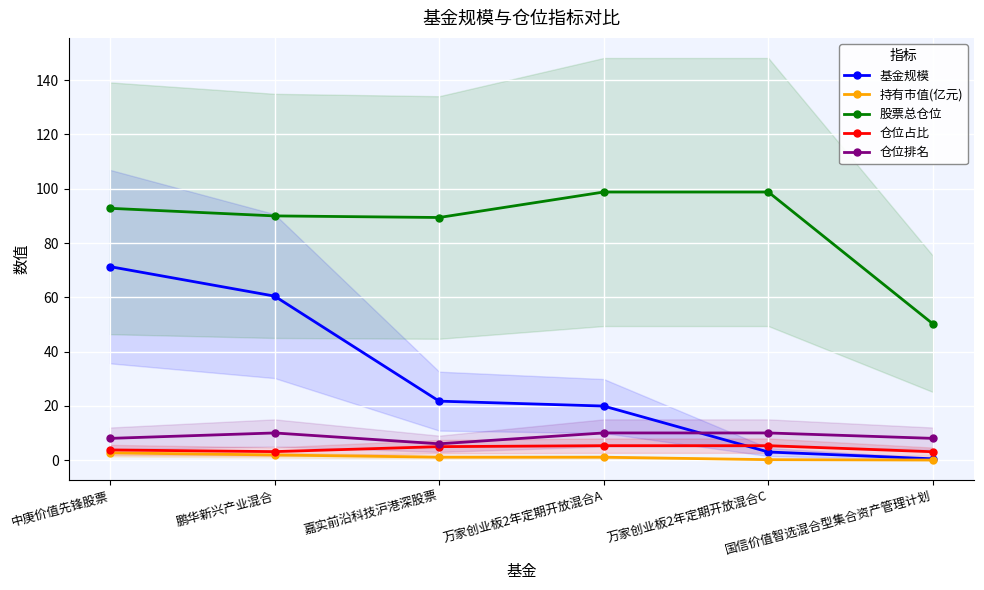

What is the lowest value of the 仓位排名 series?

6.0